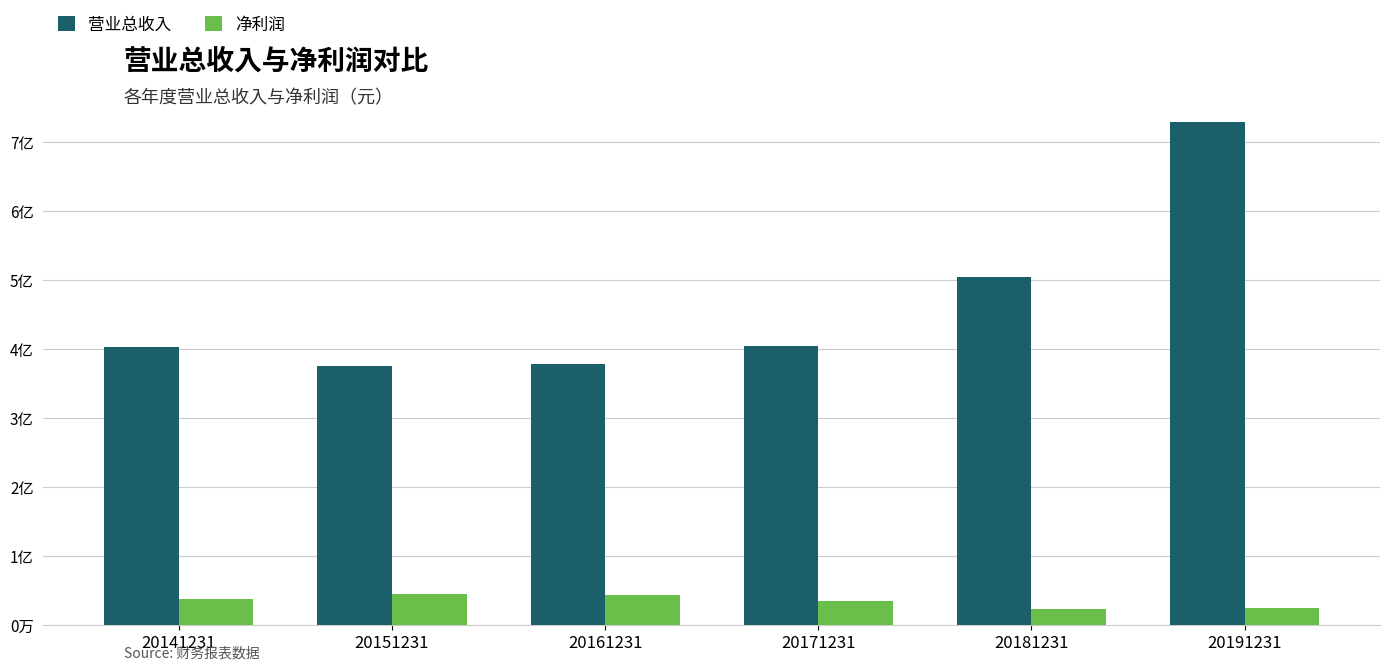

What are all the series names shown in the legend?

营业总收入, 净利润